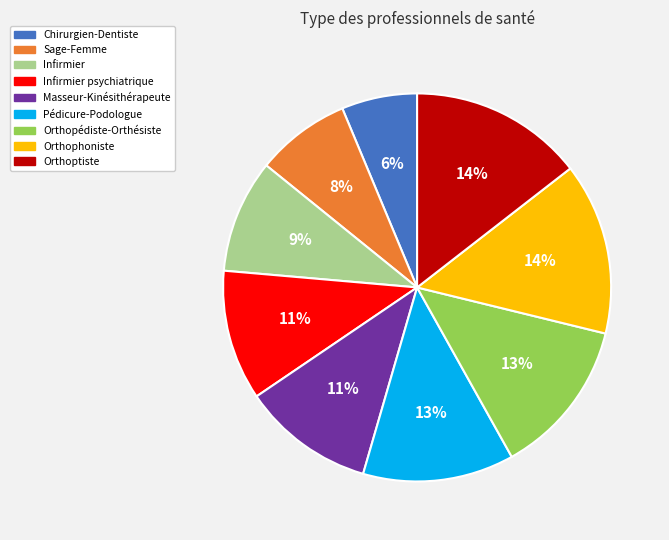

Which category has the smallest portion of the pie?

Chirurgien-Dentiste